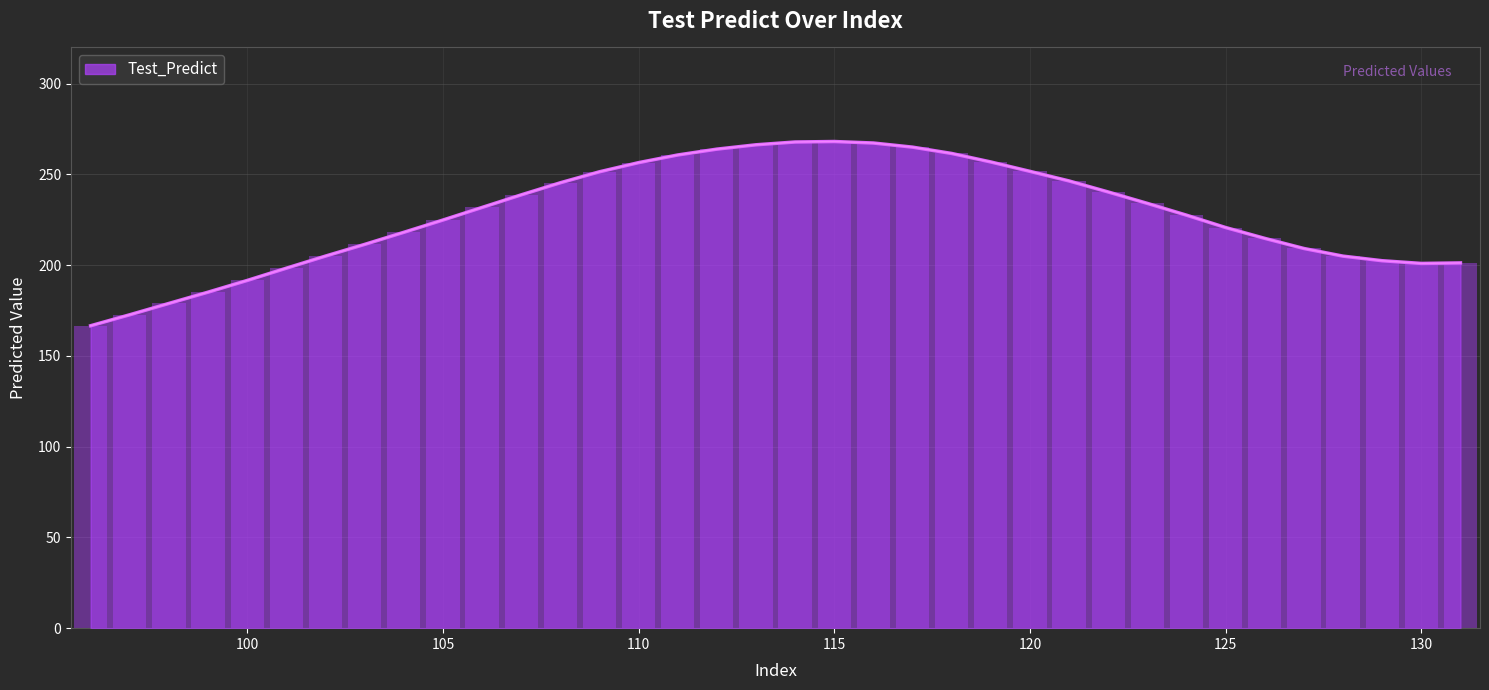

Approximately how many times larger is the value at 105 compared to 110?

0.9